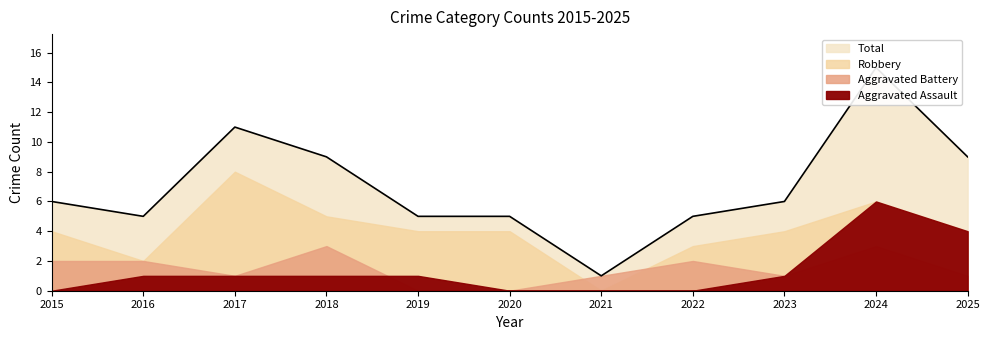

What is the spread (max minus min) of values at 2018?

8